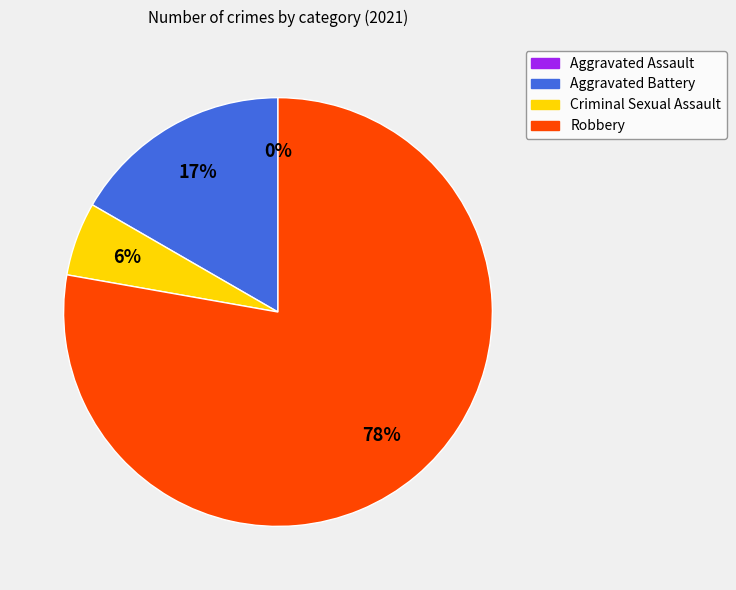

To the nearest percent, what is the combined percentage of Aggravated Assault and Robbery?

78%